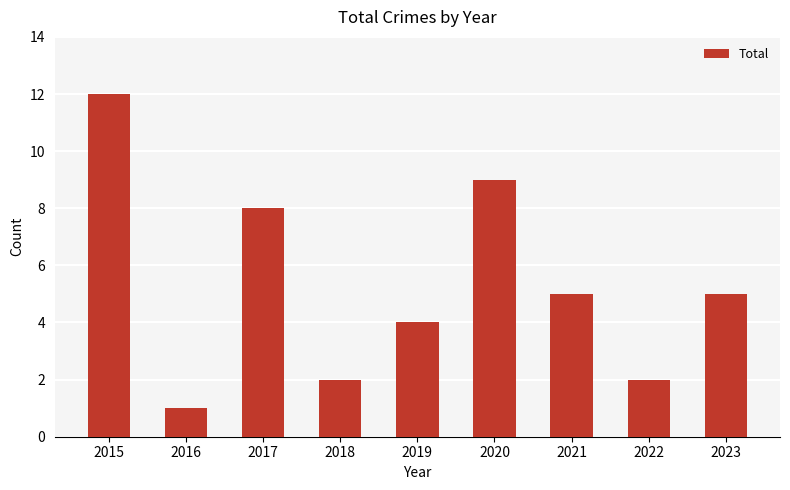

What is the average value?

5